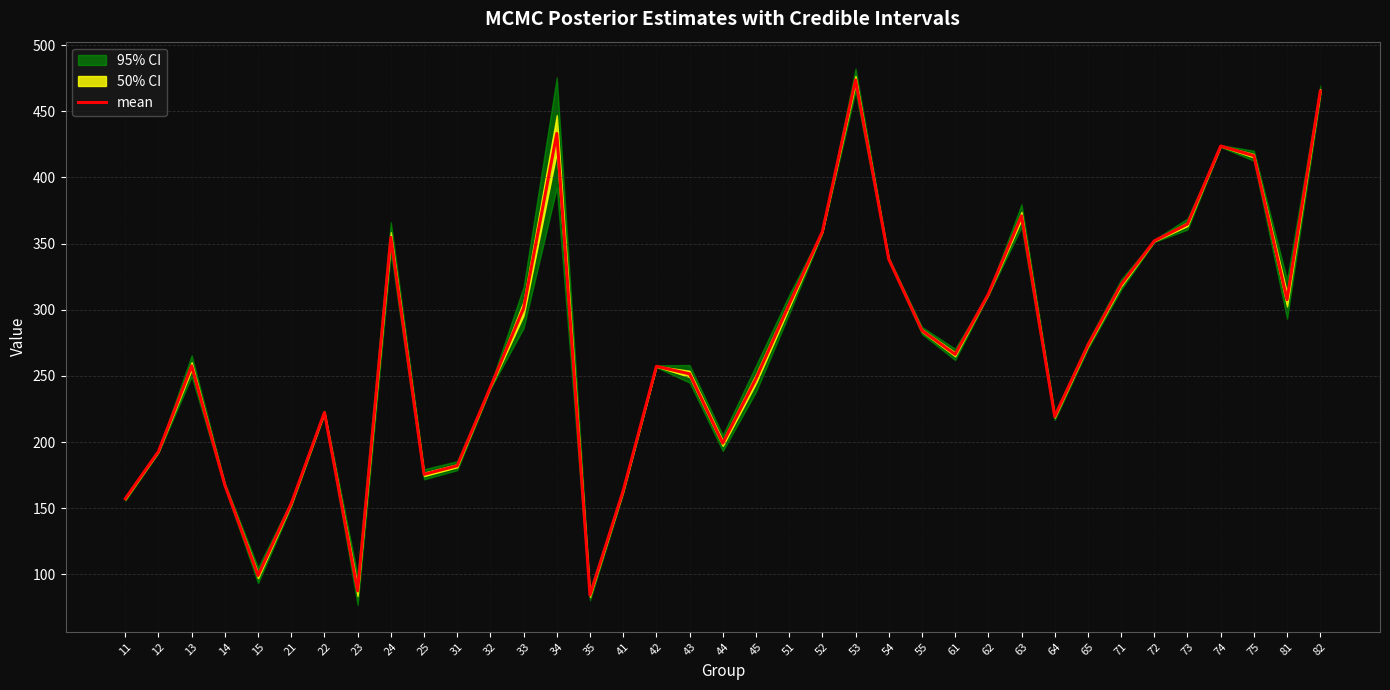

The value at 25 is 261.3. True or false?

False